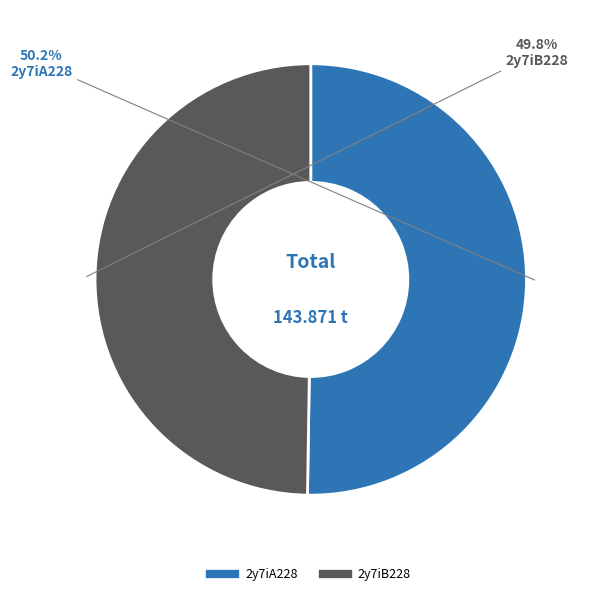

To the nearest percent, what is the average slice percentage?

50%